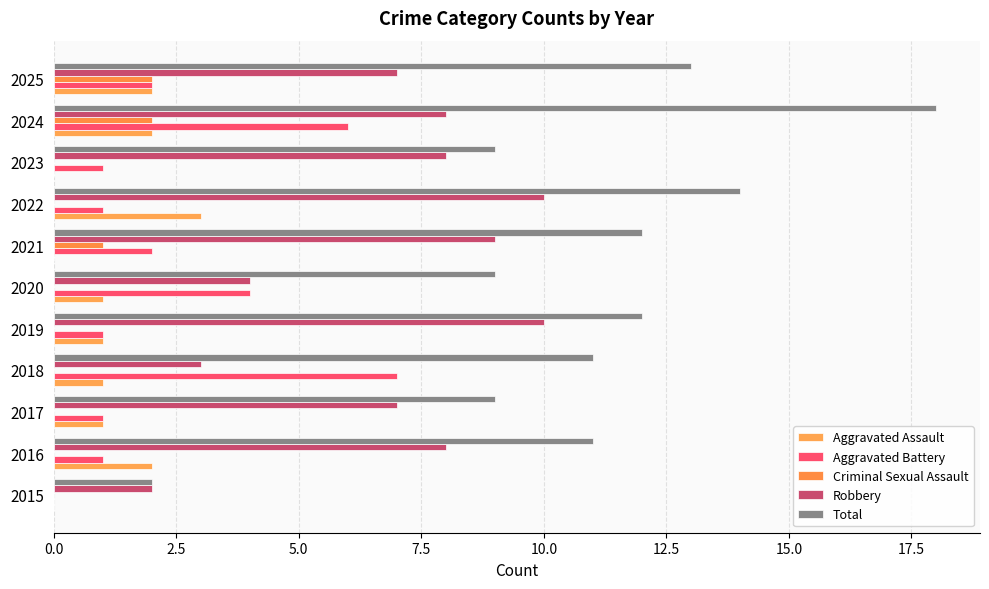

How many data points does each series have?

11